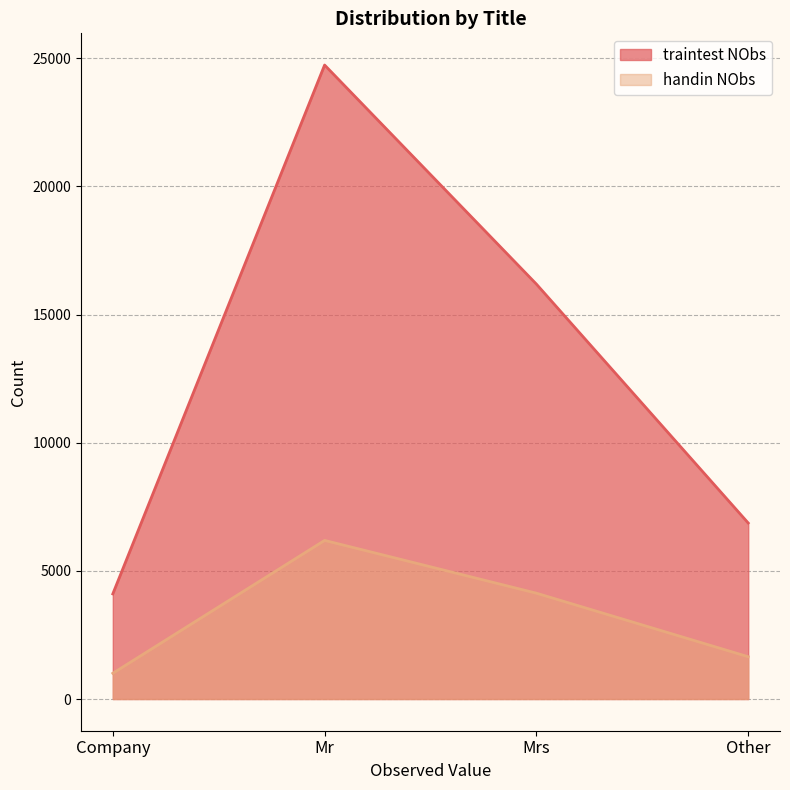

Where does the handin NObs series first go above 4129?

Mr